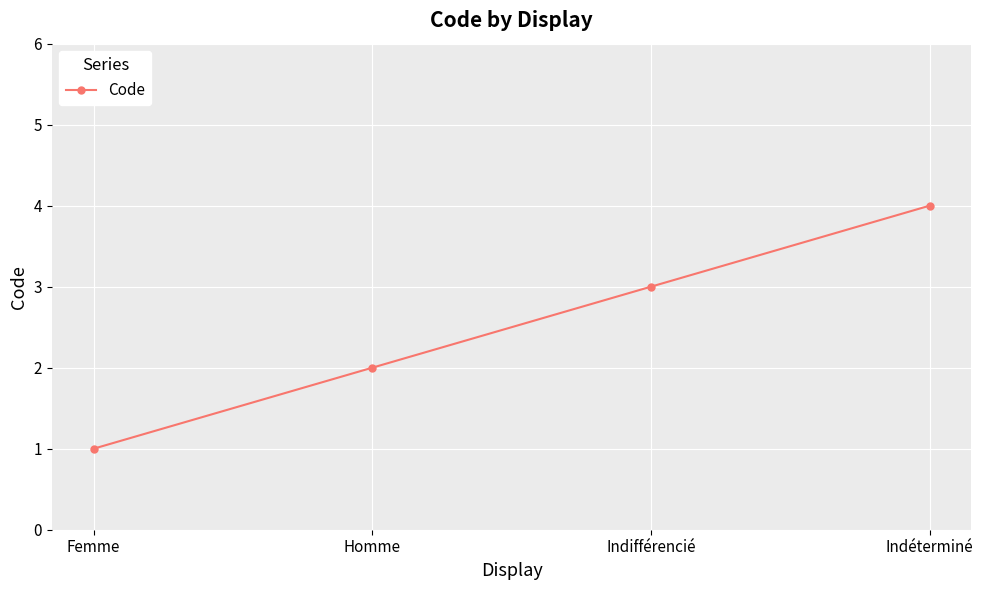

List the labels in order of value, smallest first.

Femme, Homme, Indifférencié, Indéterminé